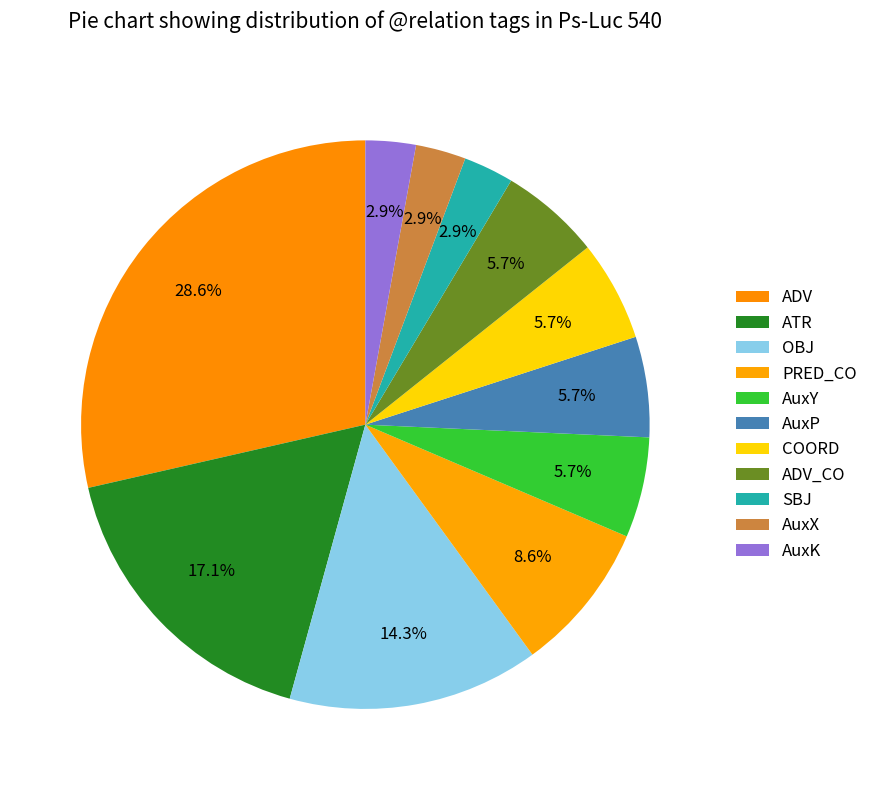

To the nearest percent, what is the difference between the ADV_CO and AuxK slice percentages?

3%